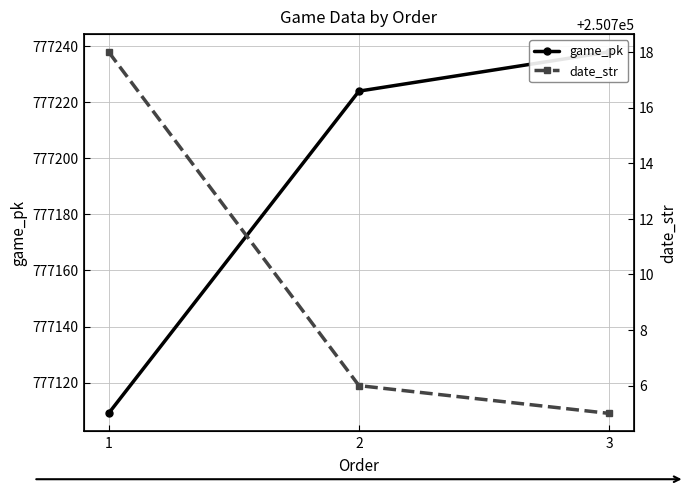

True or false: game_pk has a value of 777238 at 3.

True